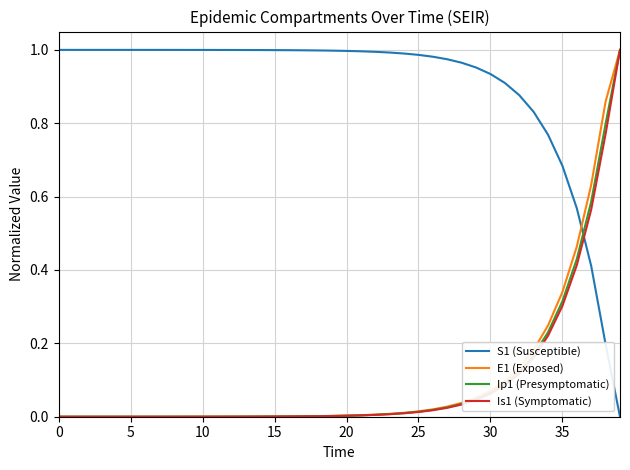

After their last crossing, which series has the higher values: S1 (Susceptible) or Ip1 (Presymptomatic)?

Ip1 (Presymptomatic)